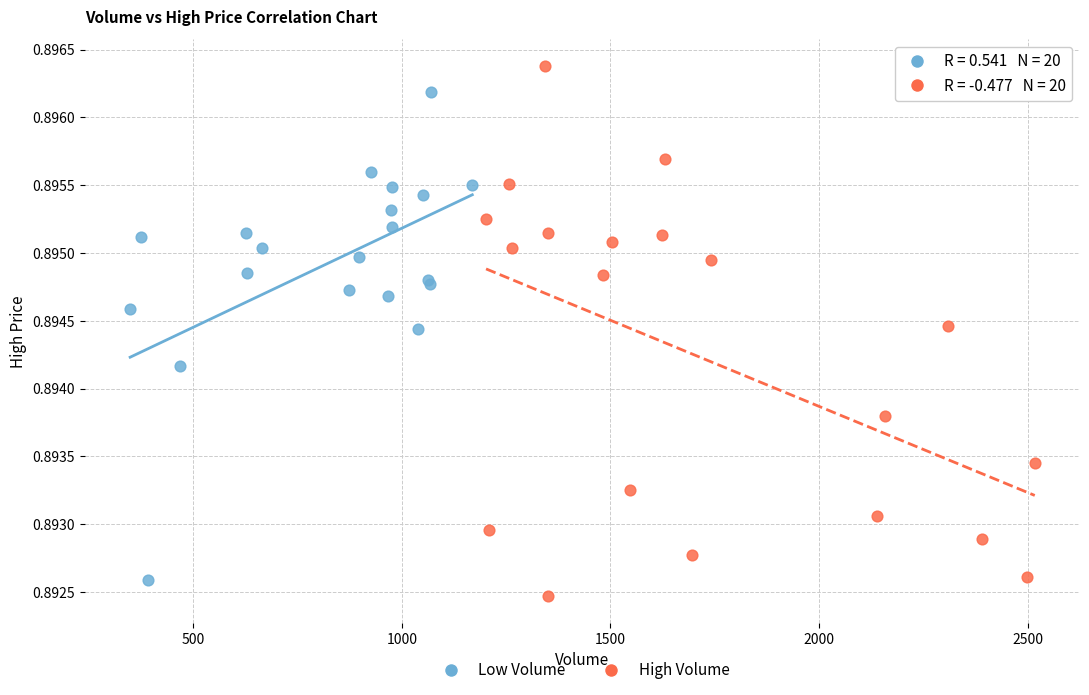

What are all the series names shown in the legend?

Low Volume, High Volume